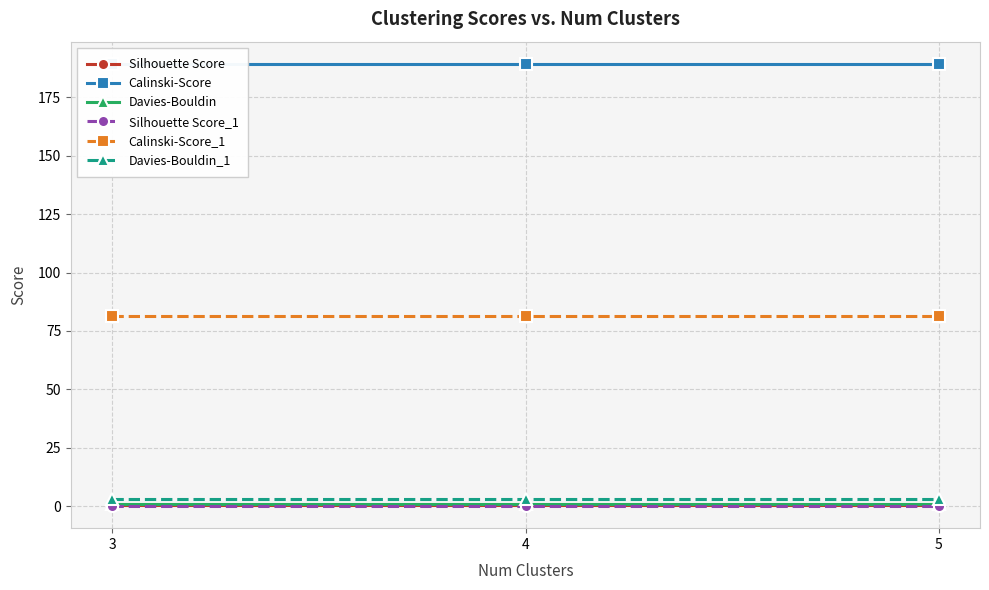

What is the minimum value for Calinski-Score?

189.4